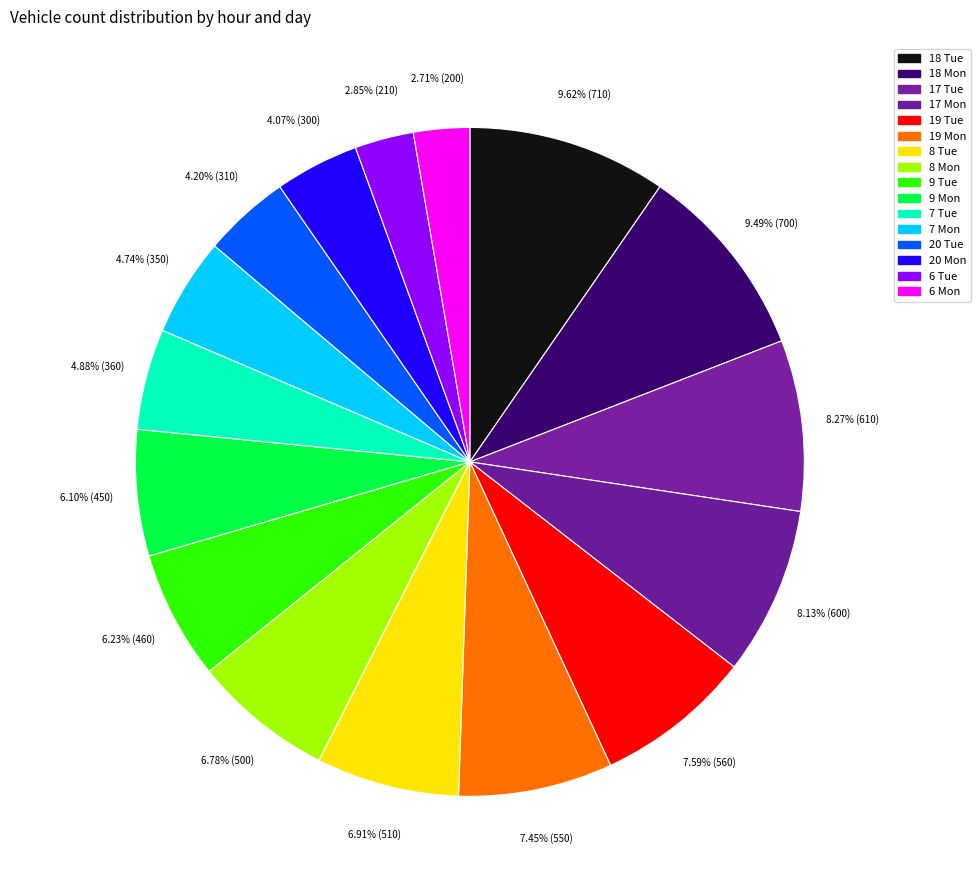

How many slices are in this pie chart?

16